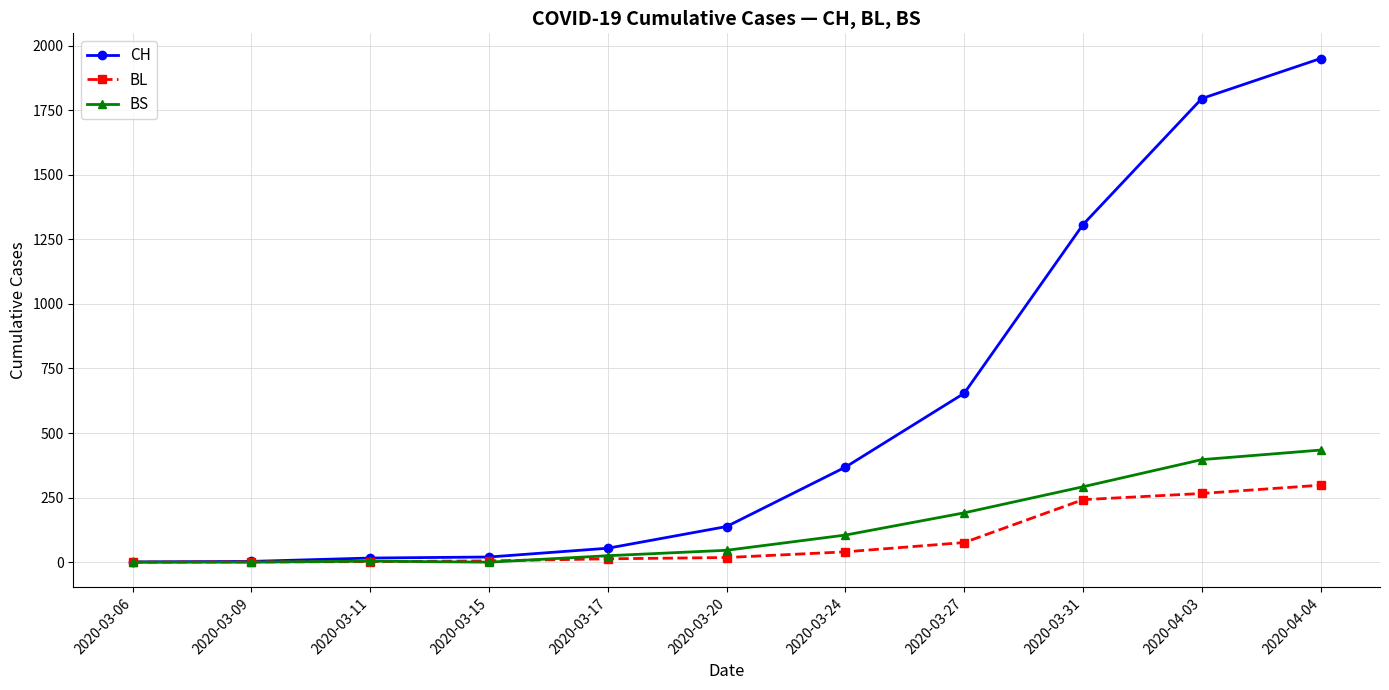

What is the label of the 1st point from the right?

2020-04-04